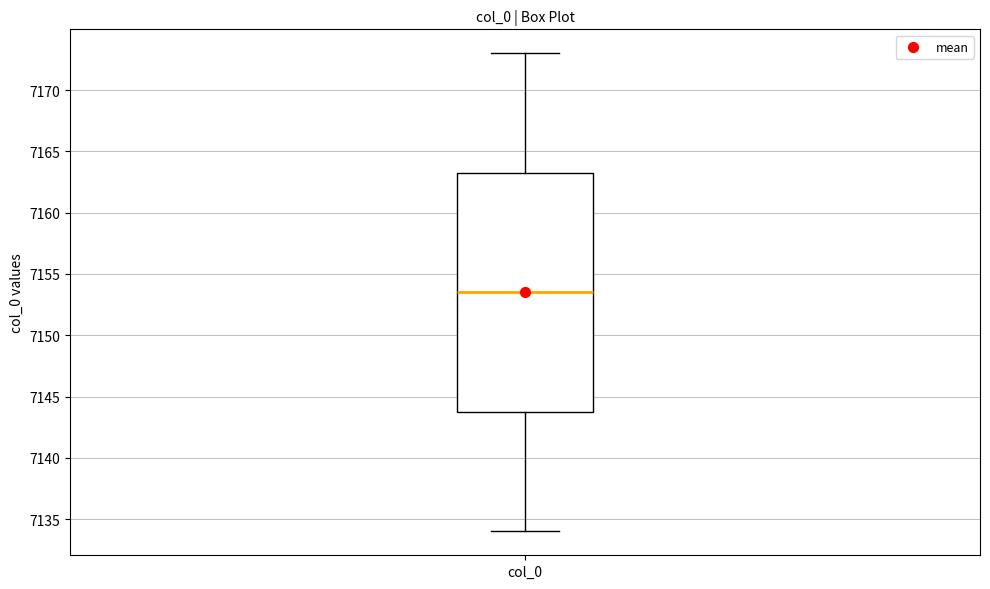

Read this box plot against the y-axis: the position of the median line, the range covered by the box, and the ends of both whiskers. The values are not printed on the chart, so give them approximately, as read against the axis.

median 7153.5, box 7144.0 to 7163.5, whiskers 7134.0 to 7173.0